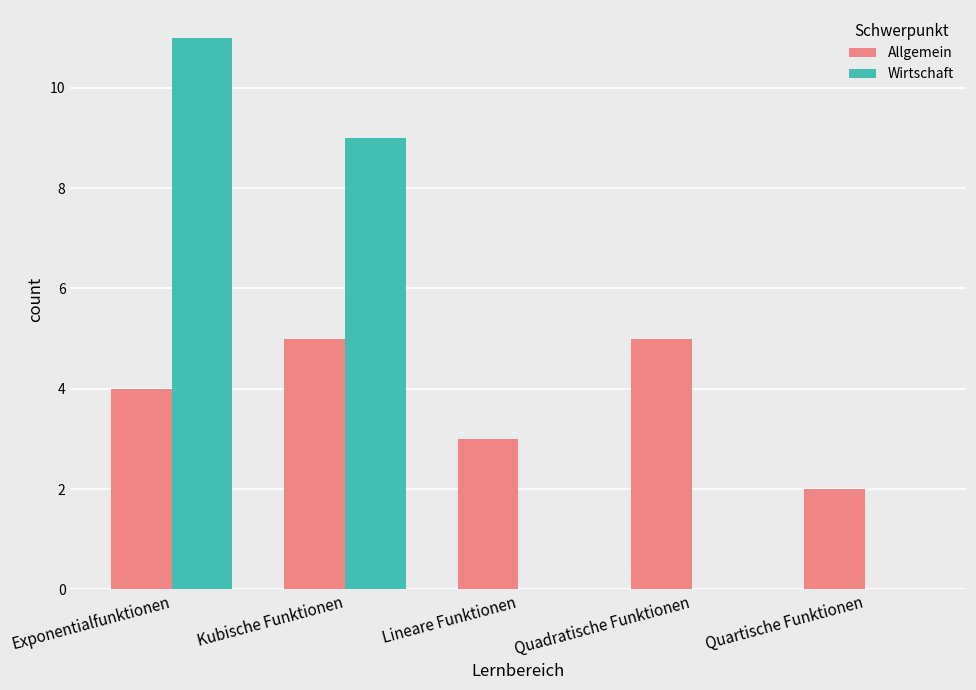

What is the sum of all Allgemein values?

19